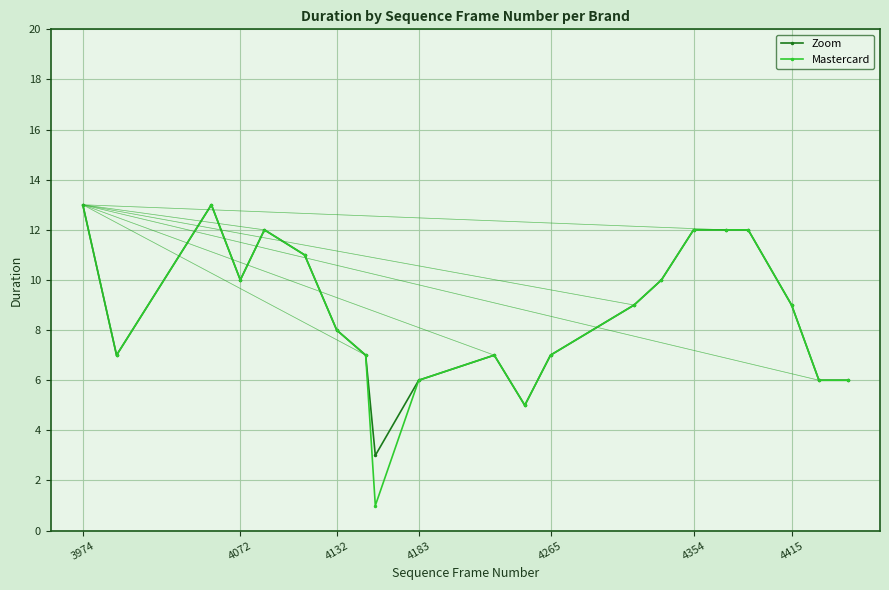

True or false: Zoom has more than 0 points higher than both neighbors.

True